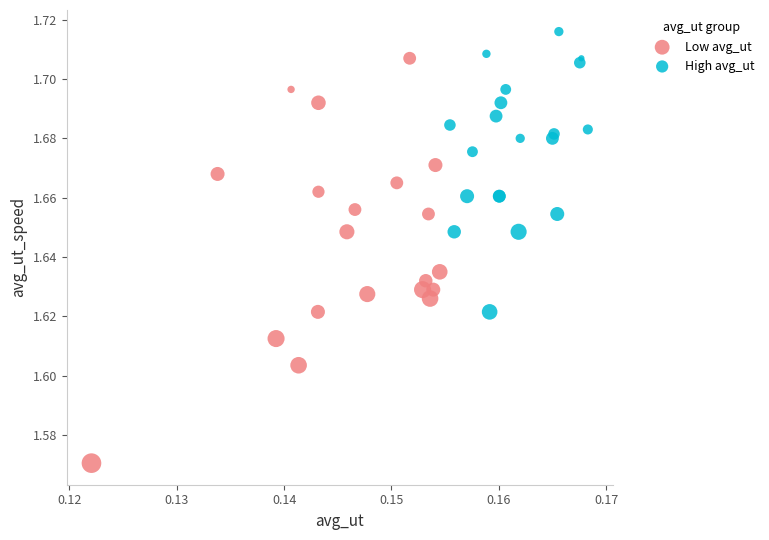

Which series has the widest spread of Y values?

Low avg_ut